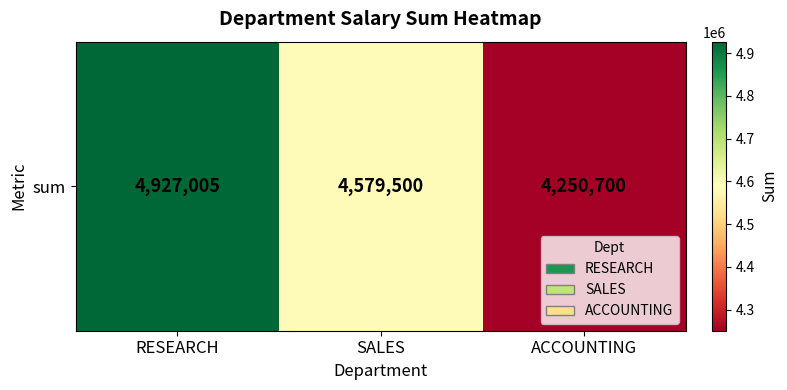

How many data points does each series have?

3